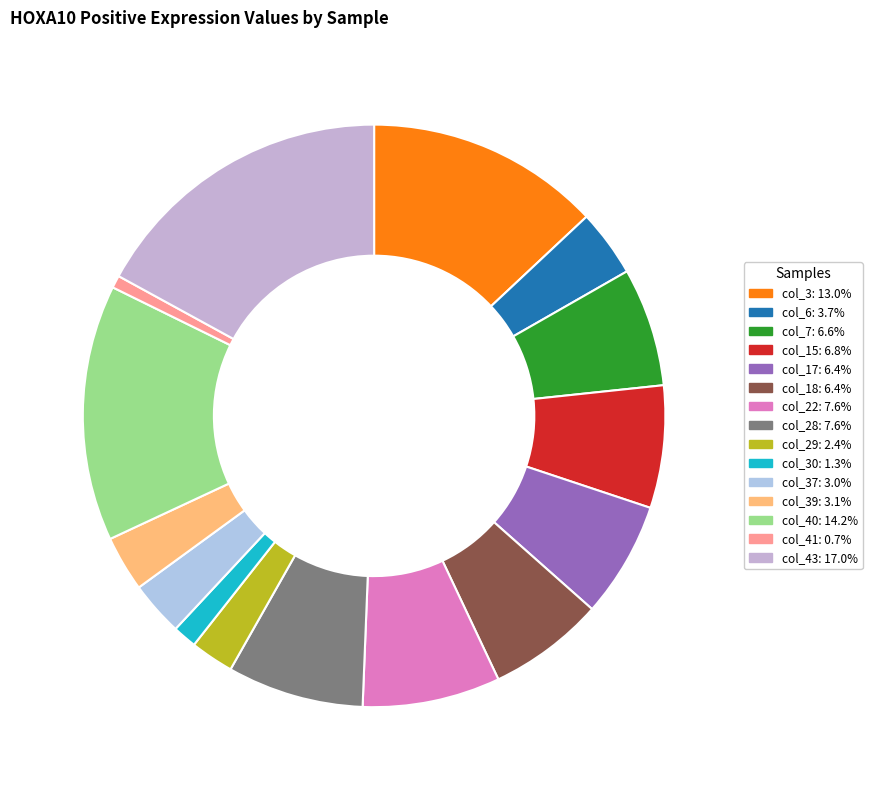

Is there any slice that represents more than half of the pie?

No